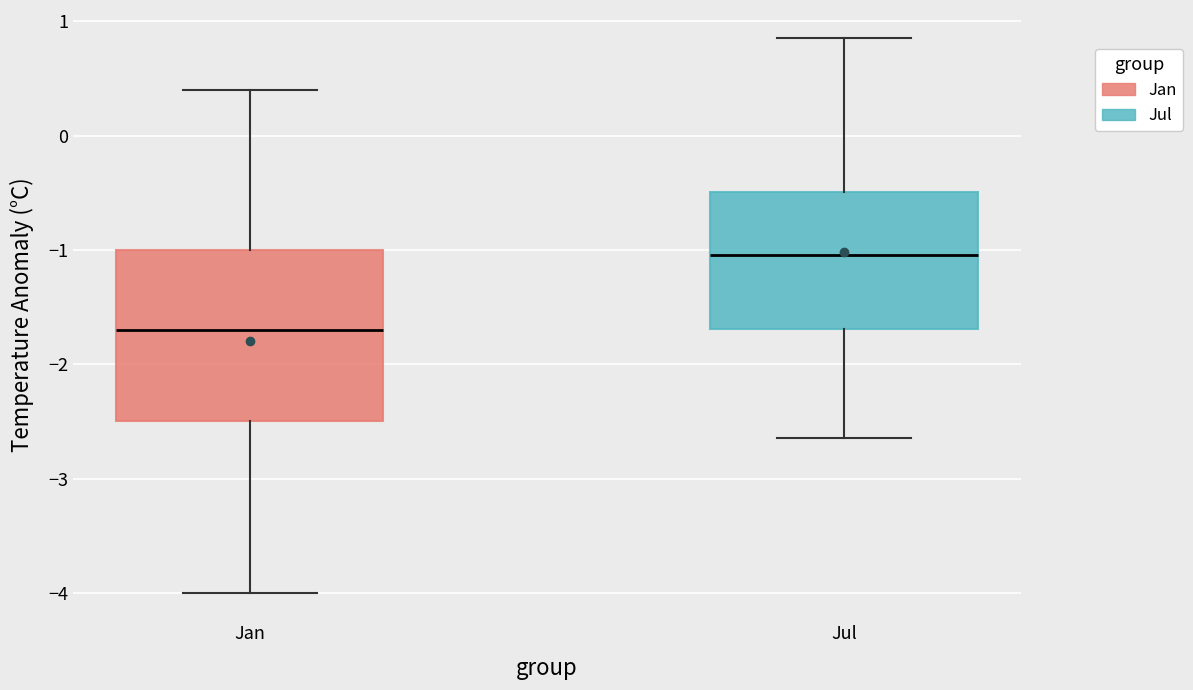

Which box is the tallest, from its lower edge to its upper edge?

Jan